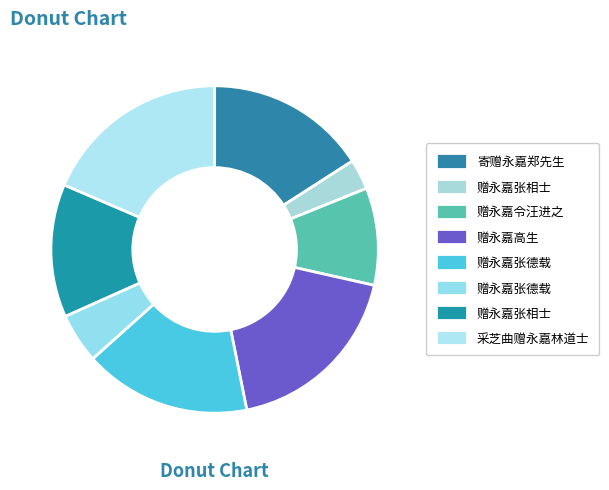

Does any single category account for the majority?

No